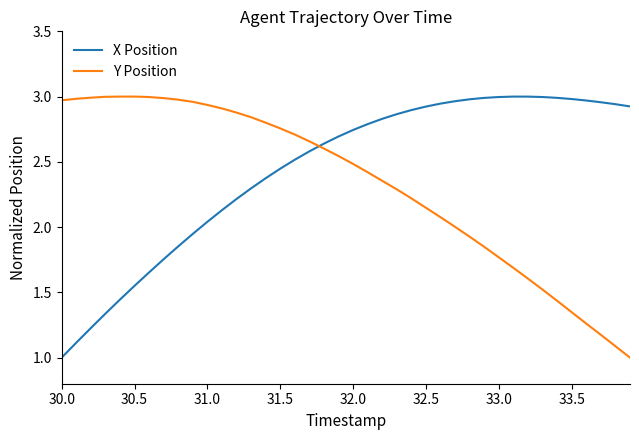

True or false: Y Position and X Position cross at least once.

True